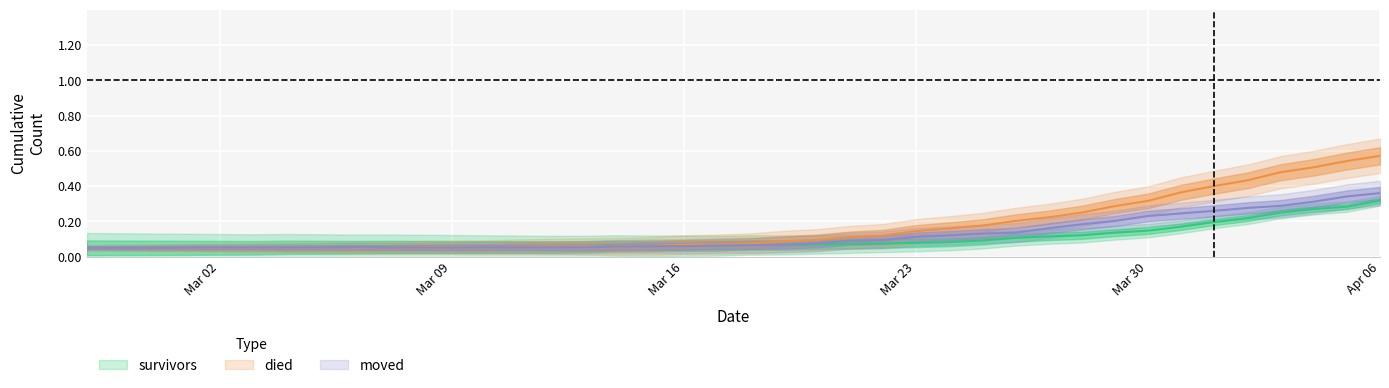

What is the sum of all survivors values?

4.0